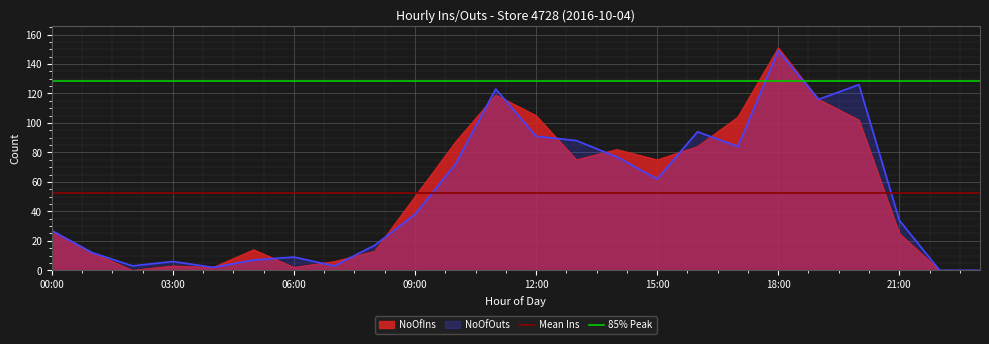

What is the highest value of the 85% Peak series?

128.3